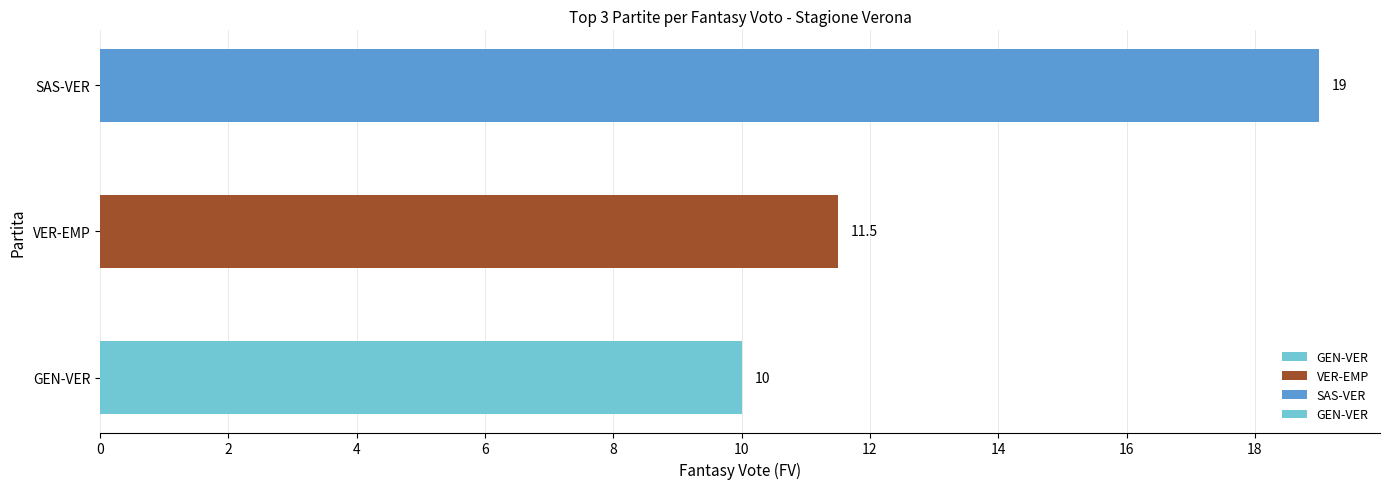

The chart shows a value of 19.0 at SAS-VER. True or false?

True